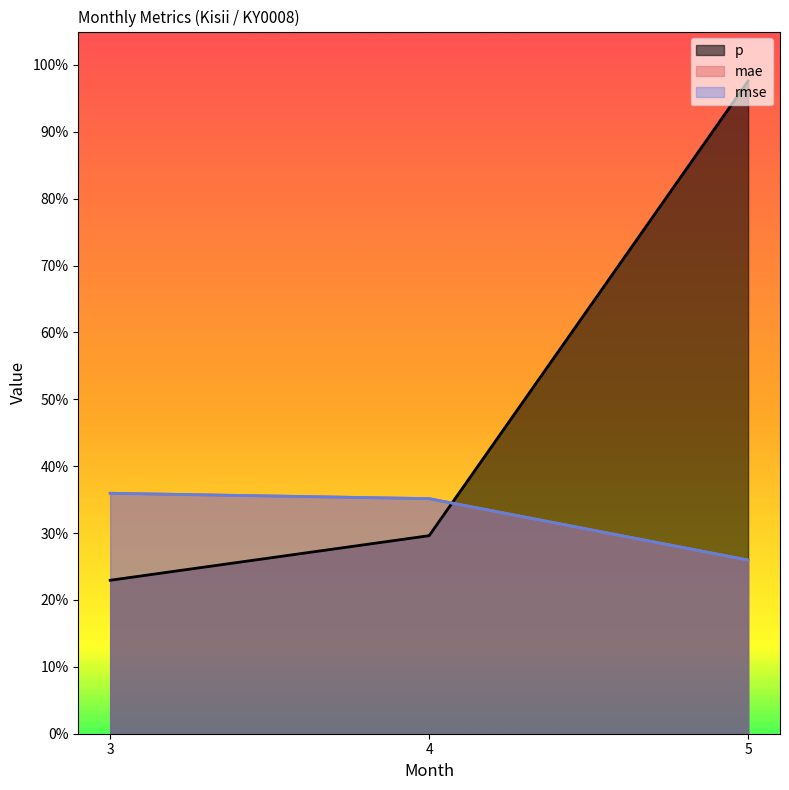

The rmse series shows 0.4 at 4. True or false?

True